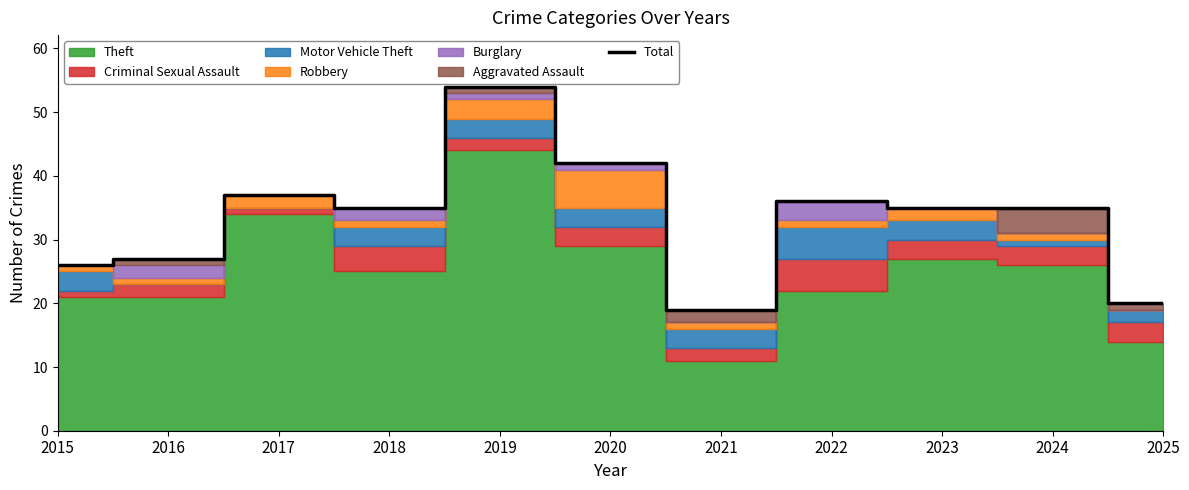

True or false: the data has more than 0 interior local peaks.

True